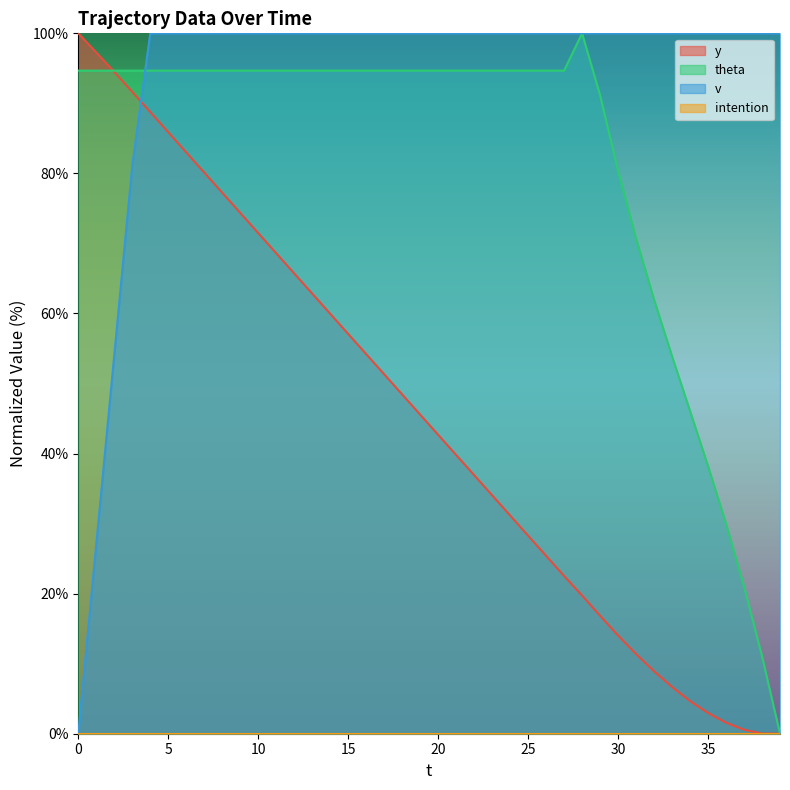

True or false: theta and y intersect in this chart.

True